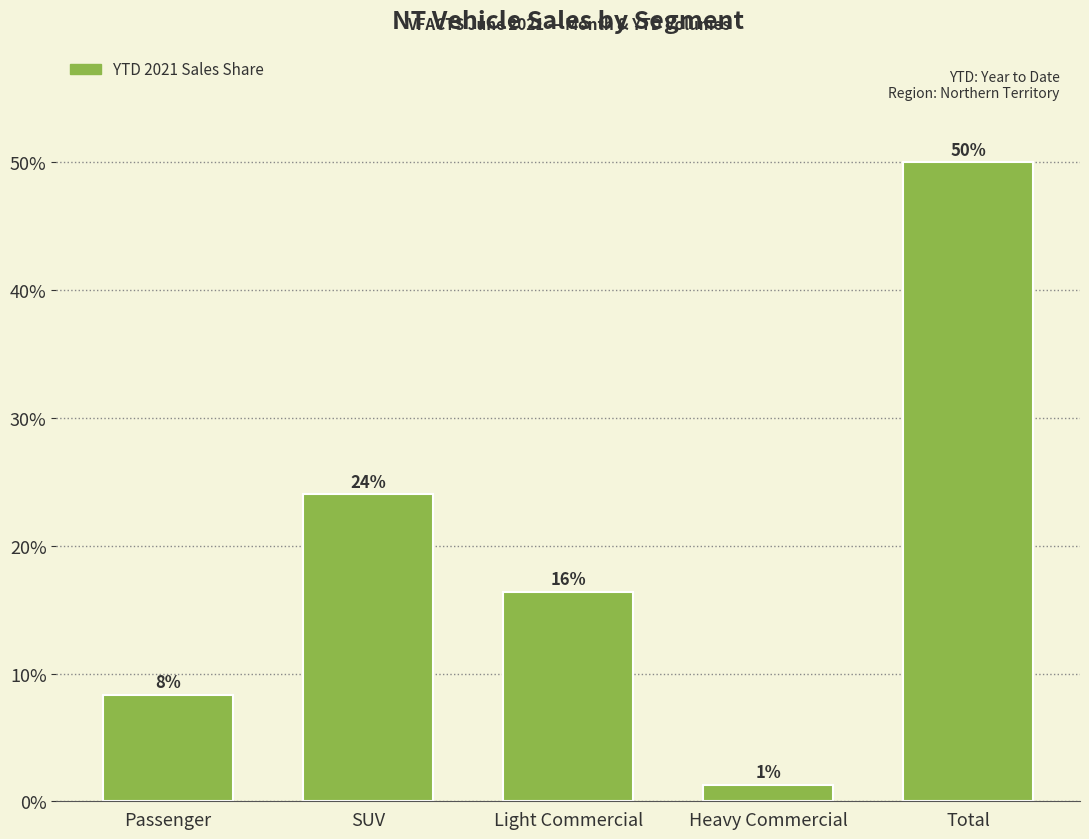

Does the chart contain any negative values?

No